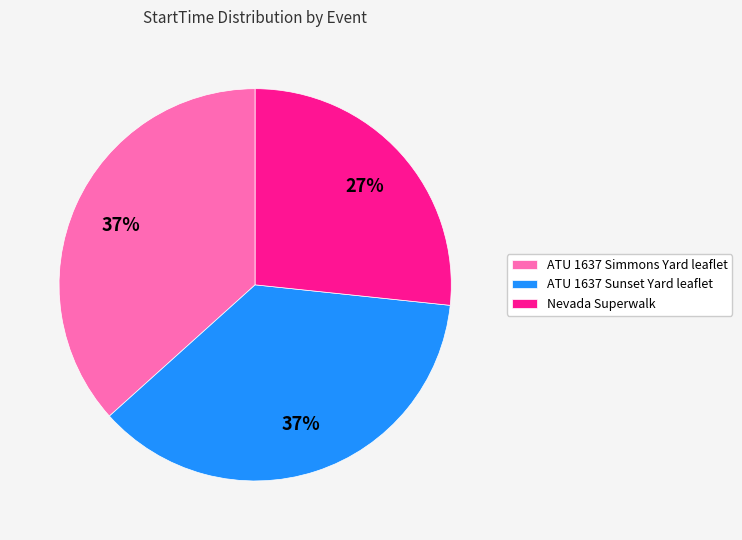

To the nearest percent, what is the difference between the largest and smallest slice percentages?

10%